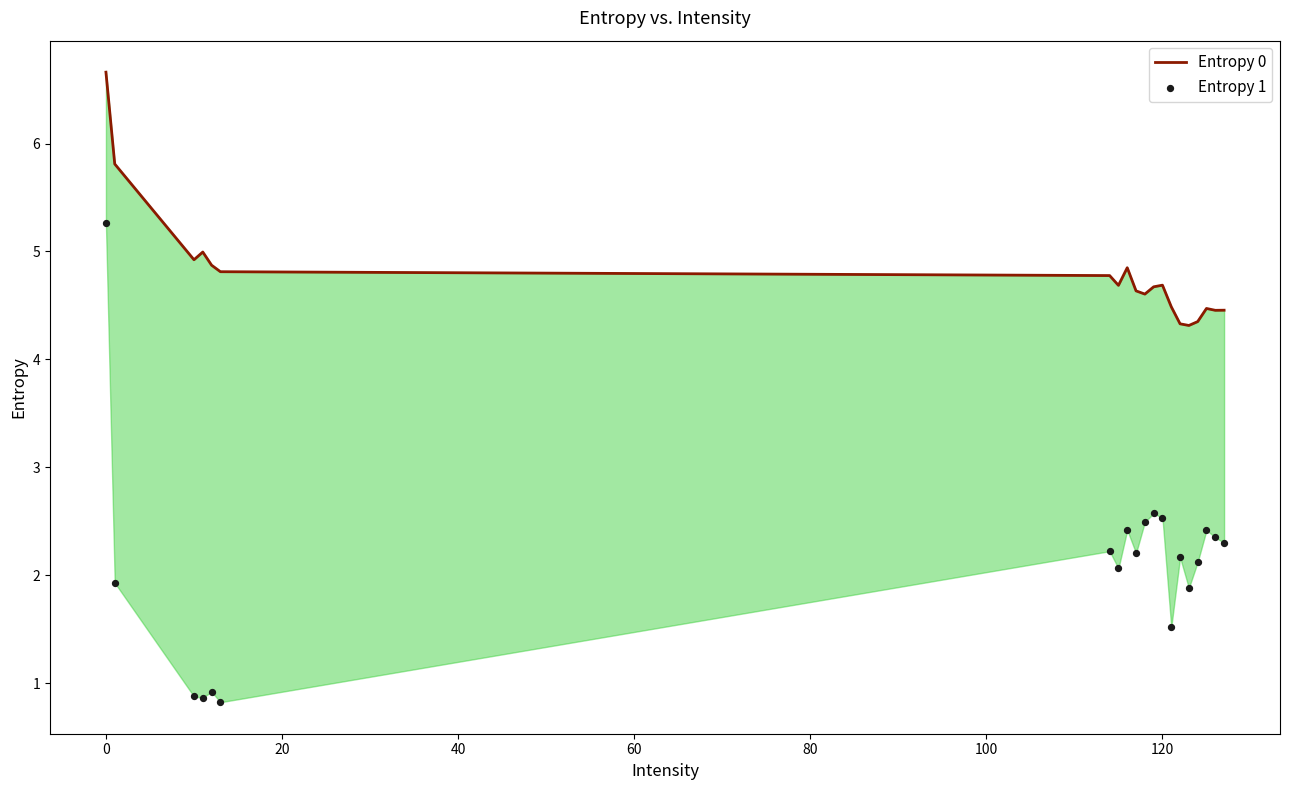

Is the value of Entropy 1 at 13 greater than the value of Entropy 0 at 80?

No